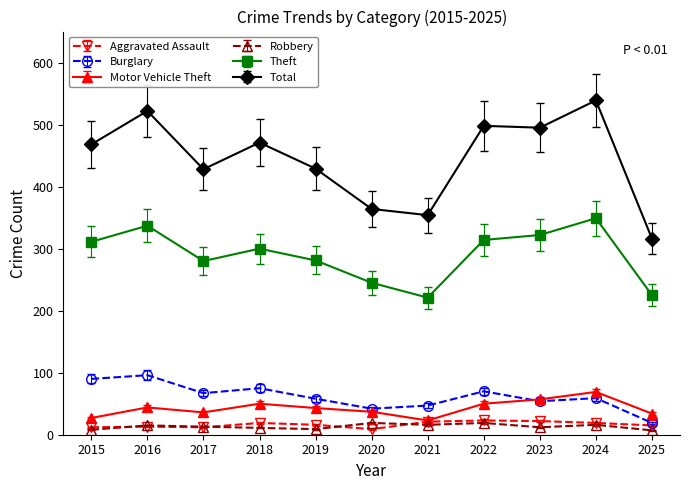

Is it true that Burglary equals 96 at 2016?

True